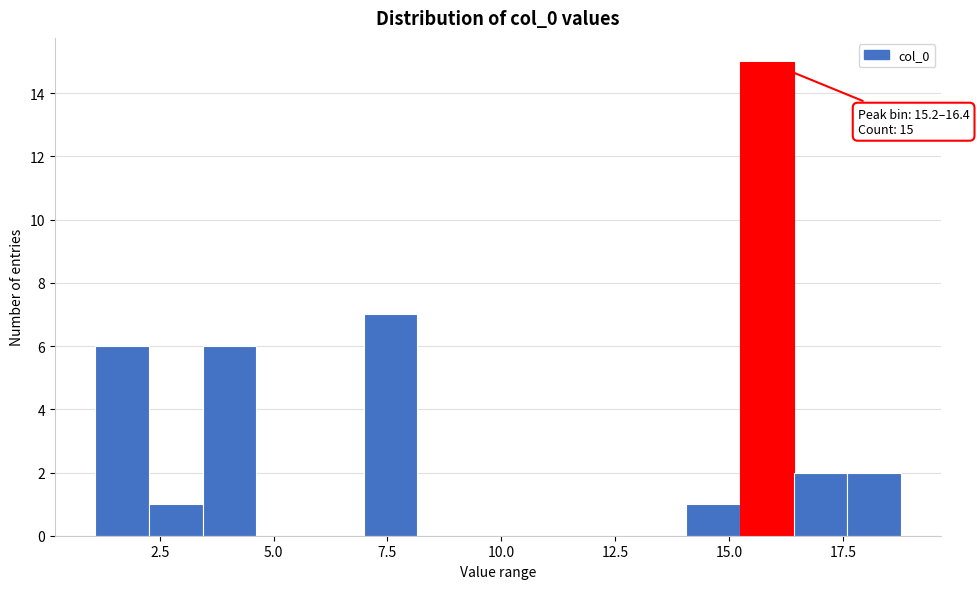

Around what value on the x-axis is the tallest bar? Give the approximate position of its centre, as read against the axis.

16.0